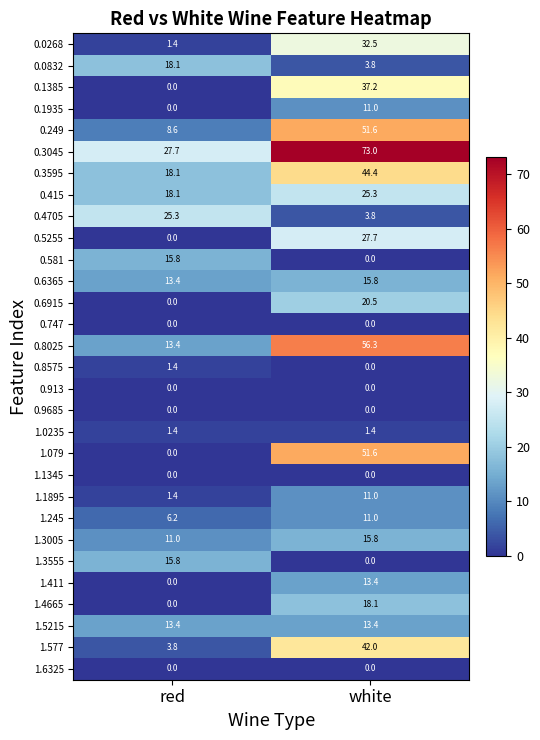

Which label corresponds to the largest value in the chart?

white